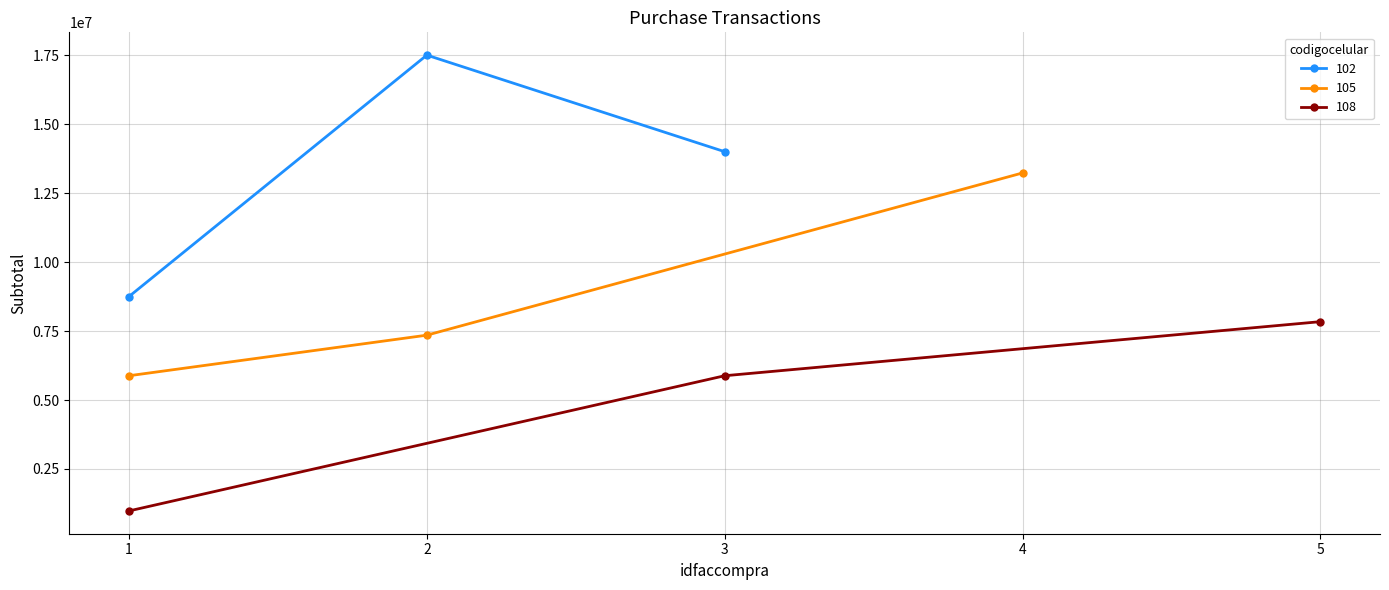

True or false: subtotal has a value of 3041072.5 at 2.

False